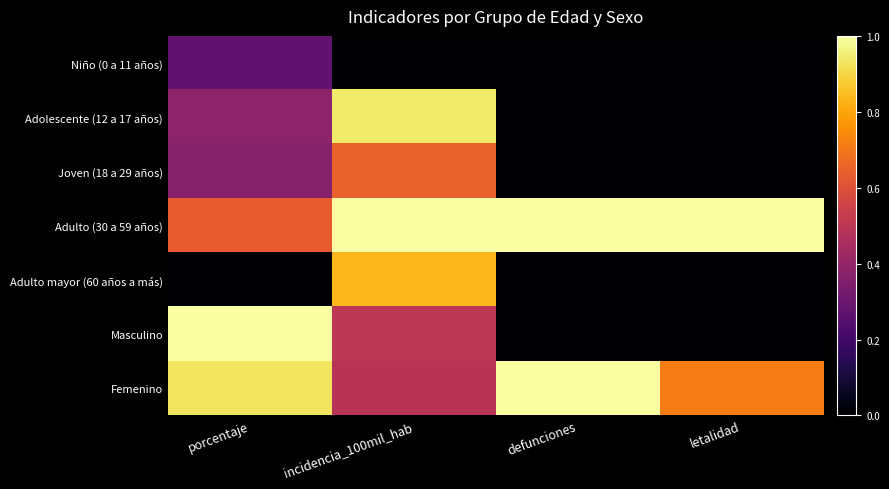

Reading left to right, extract all data points from this chart.

Niño (0 a 11 años): porcentaje=0.3	incidencia_100mil_hab=0.0	defunciones=0.0	letalidad=0.0
Adolescente (12 a 17 años): porcentaje=0.4	incidencia_100mil_hab=0.9	defunciones=0.0	letalidad=0.0
Joven (18 a 29 años): porcentaje=0.4	incidencia_100mil_hab=0.6	defunciones=0.0	letalidad=0.0
Adulto (30 a 59 años): porcentaje=0.6	incidencia_100mil_hab=1.0	defunciones=1.0	letalidad=1.0
Adulto mayor (60 años a más): porcentaje=0.0	incidencia_100mil_hab=0.8	defunciones=0.0	letalidad=0.0
Masculino: porcentaje=1.0	incidencia_100mil_hab=0.5	defunciones=0.0	letalidad=0.0
Femenino: porcentaje=0.9	incidencia_100mil_hab=0.5	defunciones=1.0	letalidad=0.7